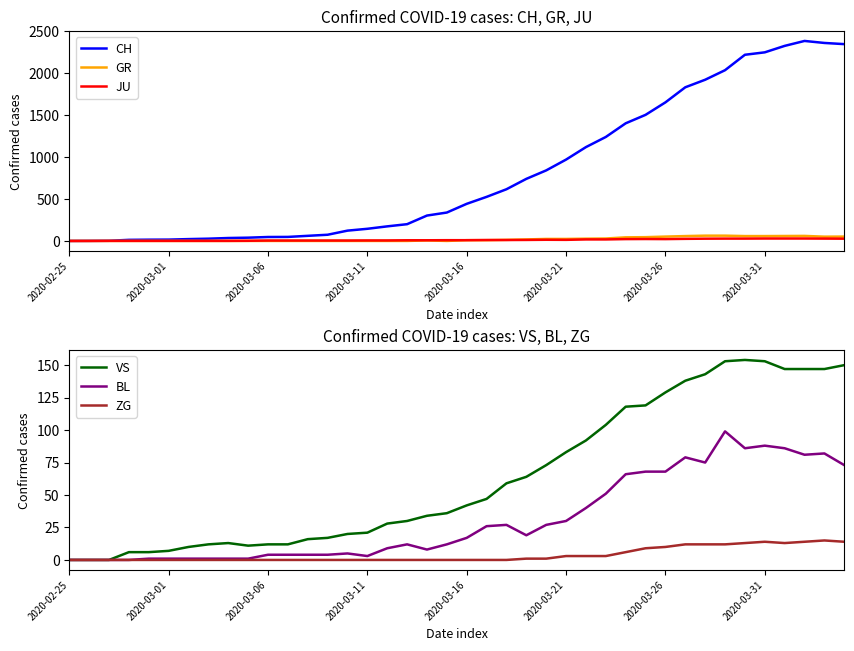

List the series in order of their peak value, lowest first.

ZG, JU, GR, BL, VS, CH